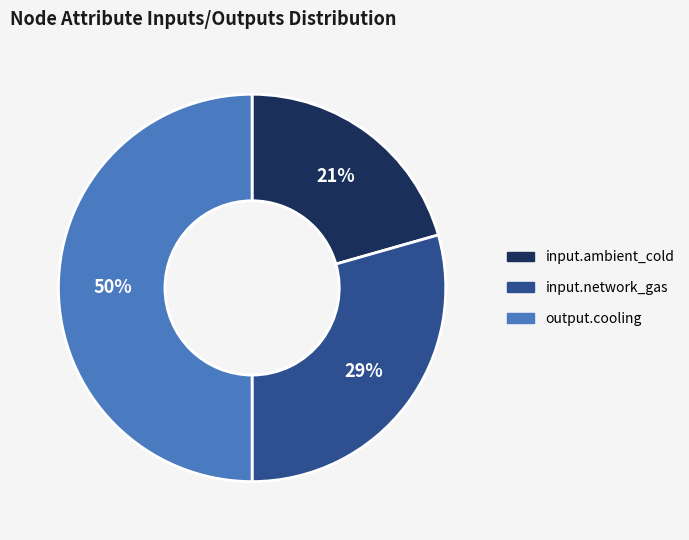

Which category has the biggest portion of the pie?

output.cooling